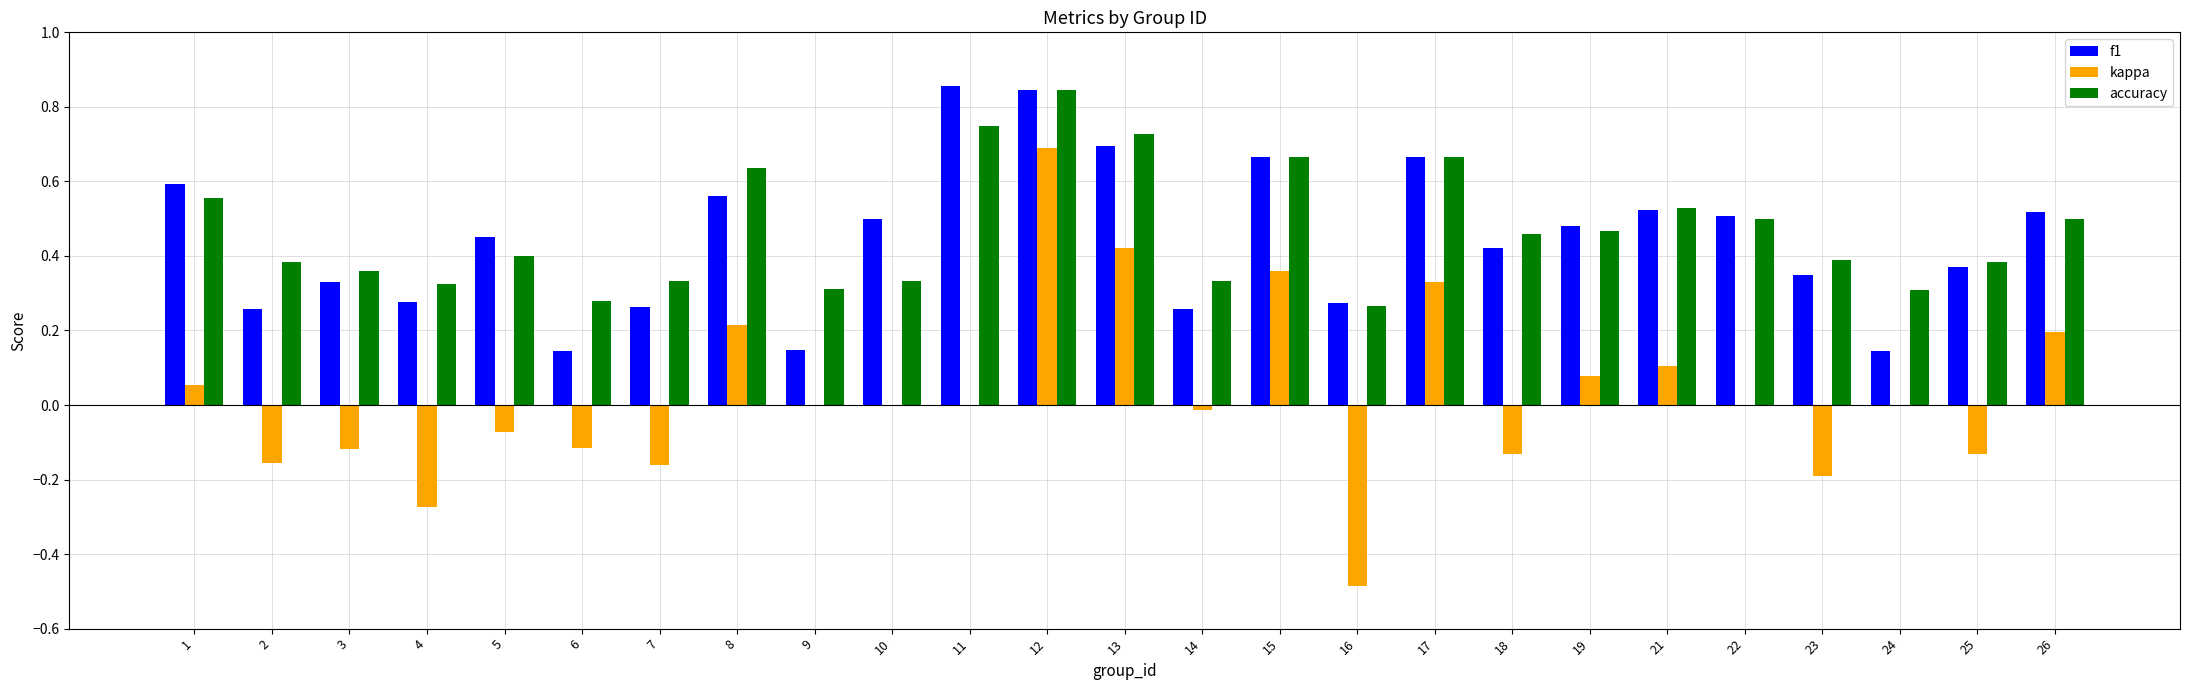

True or false: accuracy has a value of 0.5 at 9.

False